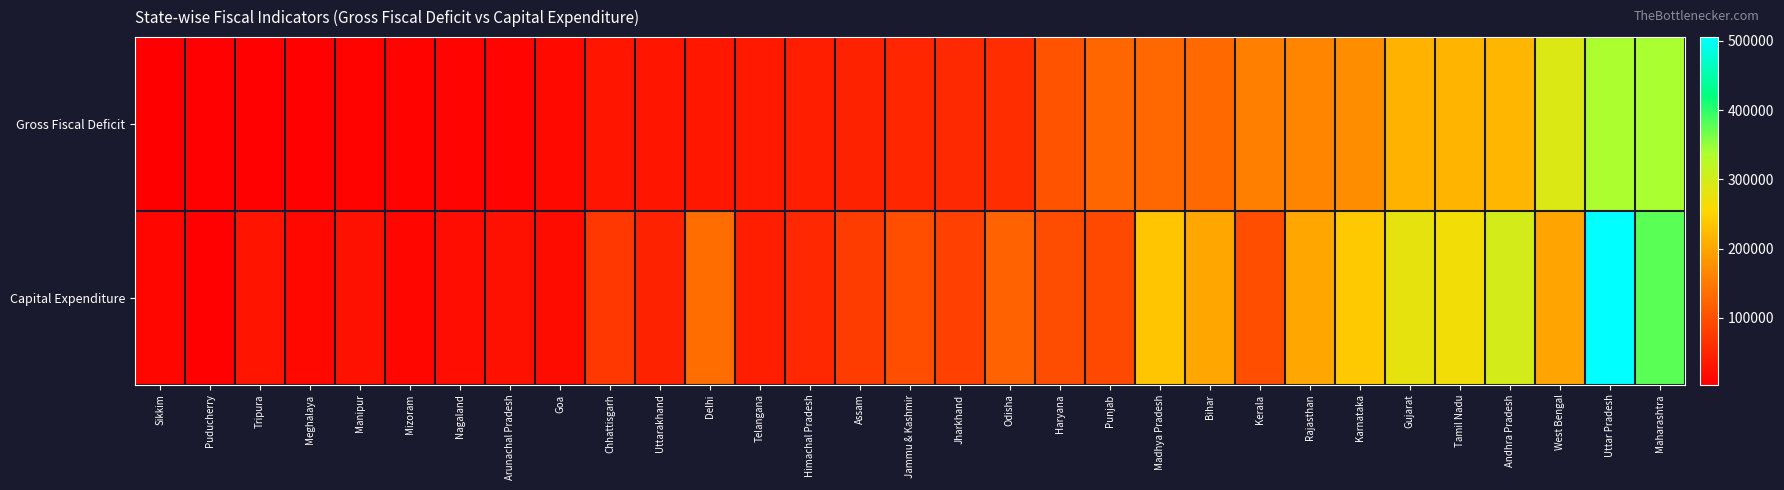

Reading left to right, what are all the values shown in this chart?

Gross Fiscal Deficit: Sikkim=3317.2	Puducherry=5410.0	Tripura=6692.1	Meghalaya=6783.7	Manipur=7637.5	Mizoram=8114.2	Nagaland=9111.7	Arunachal Pradesh=9752.9	Goa=15929.5	Chhattisgarh=29453.2	Uttarakhand=30080.6	Delhi=31976.4	Telangana=34370.0	Himachal Pradesh=41395.4	Assam=45240.4	Jammu & Kashmir=50652.5	Jharkhand=53532.7	Odisha=59127.5	Haryana=104638.4	Punjab=126837.2	Madhya Pradesh=129430.7	Bihar=130742.2	Kerala=156935.9	Rajasthan=163113.4	Karnataka=172826.3	Gujarat=214385.9	Tamil Nadu=215749.0	Andhra Pradesh=218455.1	West Bengal=290599.5	Uttar Pradesh=337576.0	Maharashtra=339226.4
Capital Expenditure: Sikkim=11576.5	Puducherry=5937.1	Tripura=28115.8	Meghalaya=15007.1	Manipur=24874.8	Mizoram=12574.1	Nagaland=20258.6	Arunachal Pradesh=24569.7	Goa=19785.1	Chhattisgarh=71186.7	Uttarakhand=46421.7	Delhi=134548.6	Telangana=41607.2	Himachal Pradesh=52715.4	Assam=77143.6	Jammu & Kashmir=98132.3	Jharkhand=81550.0	Odisha=121366.0	Haryana=97017.9	Punjab=93194.5	Madhya Pradesh=235452.1	Bihar=200117.3	Kerala=98949.6	Rajasthan=201594.8	Karnataka=238874.1	Gujarat=279000.5	Tamil Nadu=267848.6	Andhra Pradesh=298870.5	West Bengal=197612.4	Uttar Pradesh=505440.8	Maharashtra=378810.3